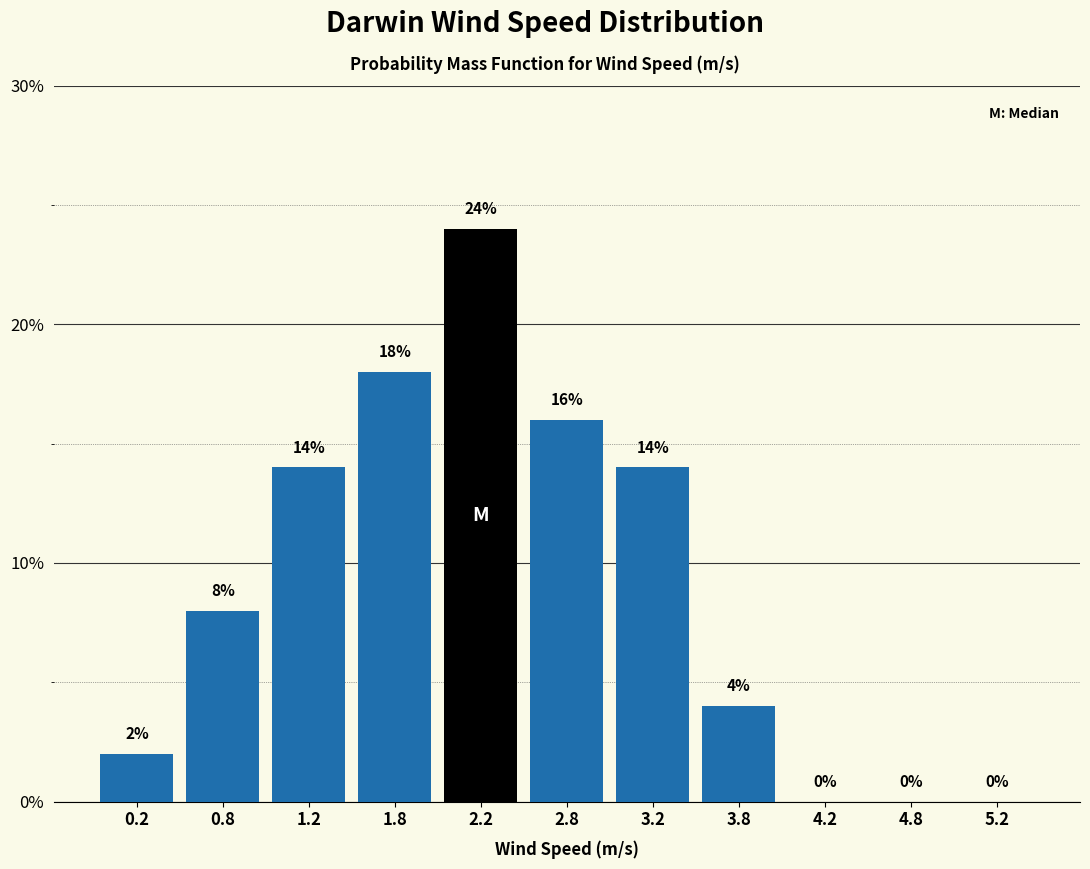

Reading left to right, transcribe this chart: for each bar, give the range it covers on the x-axis and its height.

0.0 to 0.5: 2
0.5 to 1.0: 8
1.0 to 1.5: 14
1.5 to 2.0: 18
2.0 to 2.5: 24
2.5 to 3.0: 16
3.0 to 3.5: 14
3.5 to 4.0: 4
4.0 to 4.5: 0
4.5 to 5.0: 0
5.0 to 5.5: 0